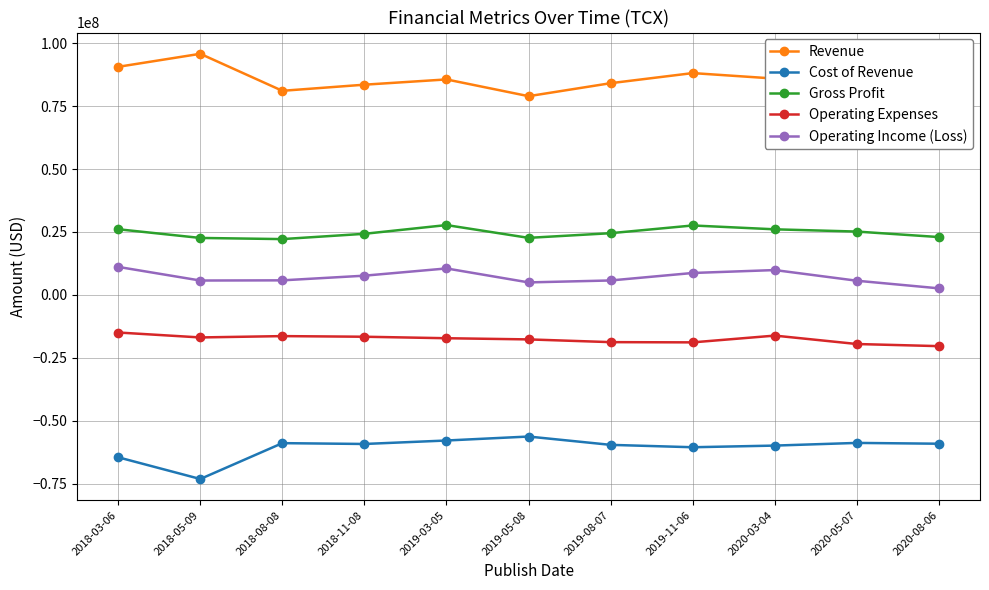

What is the sum of all Gross Profit values?

271734070